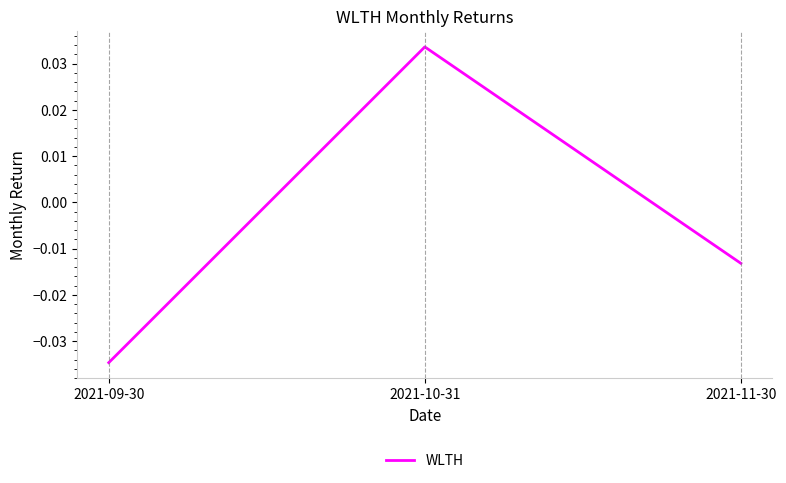

Where does the data first go above 0?

2021-10-31